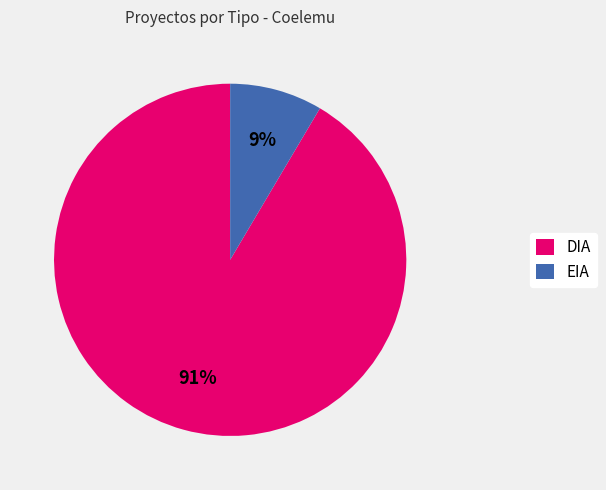

To the nearest percent, what is the average slice percentage?

50%